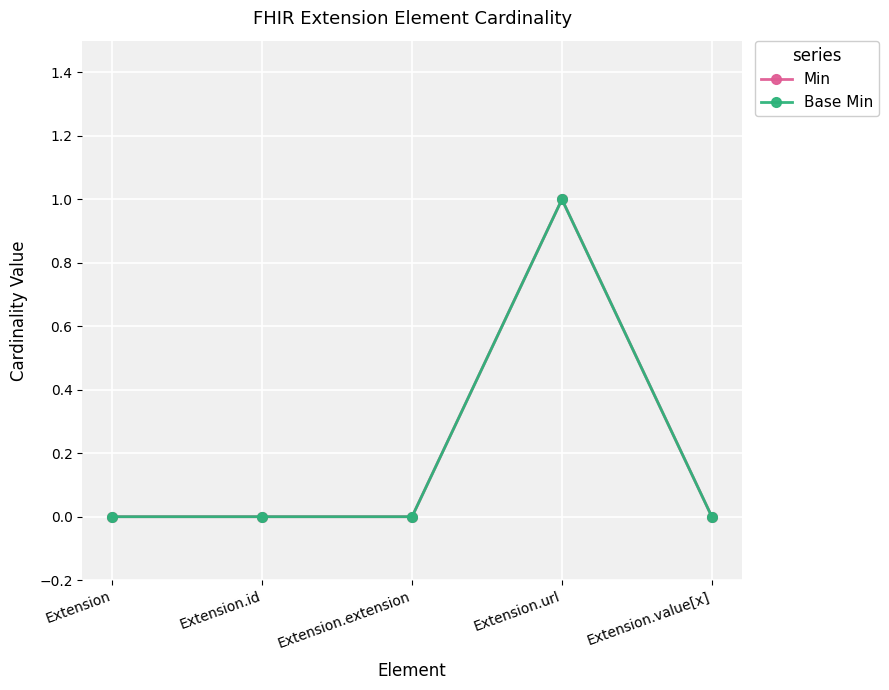

What is the difference between the maximum and second lowest values in the Min series?

1